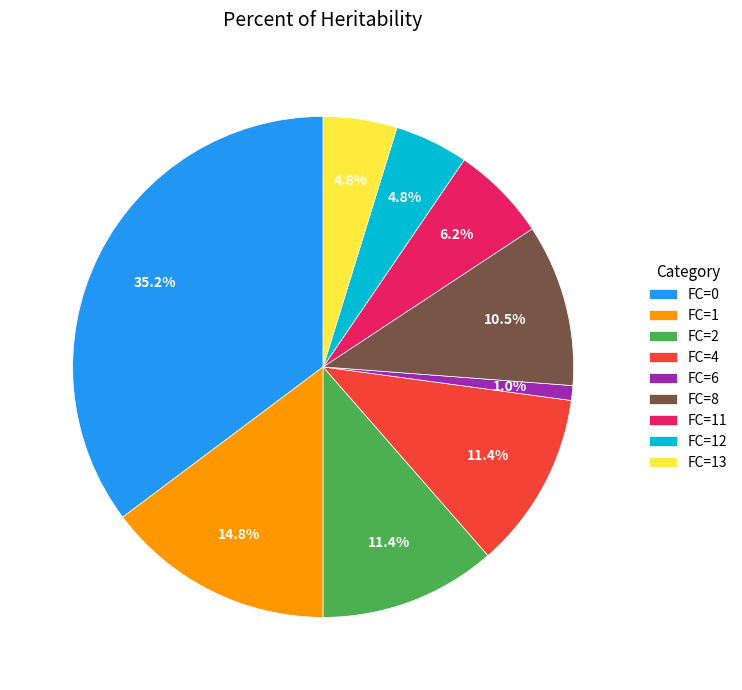

Is there any slice that represents more than half of the pie?

No